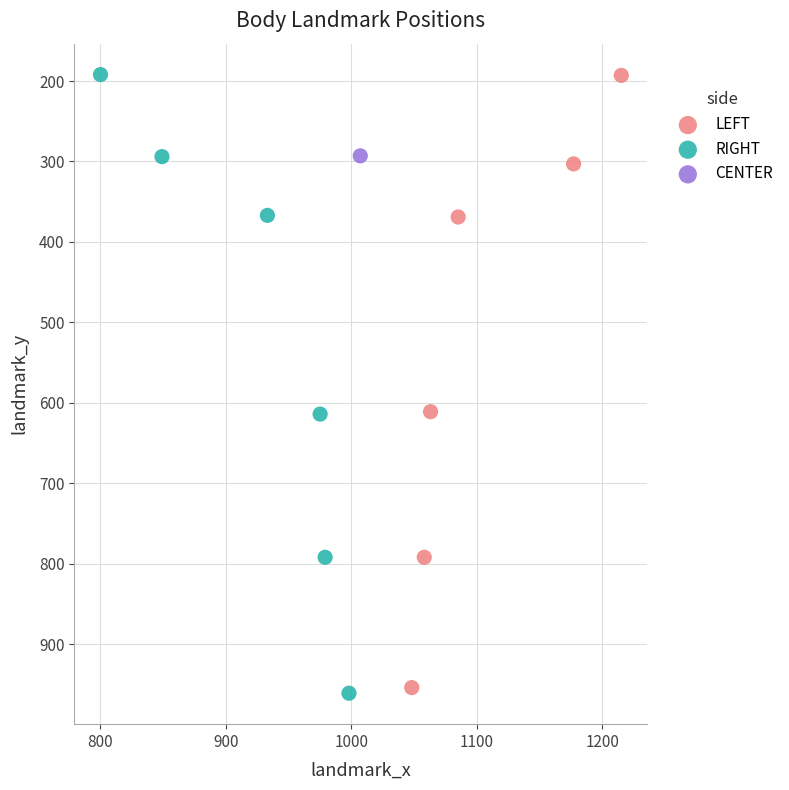

What are all the series names shown in the legend?

LEFT, RIGHT, CENTER